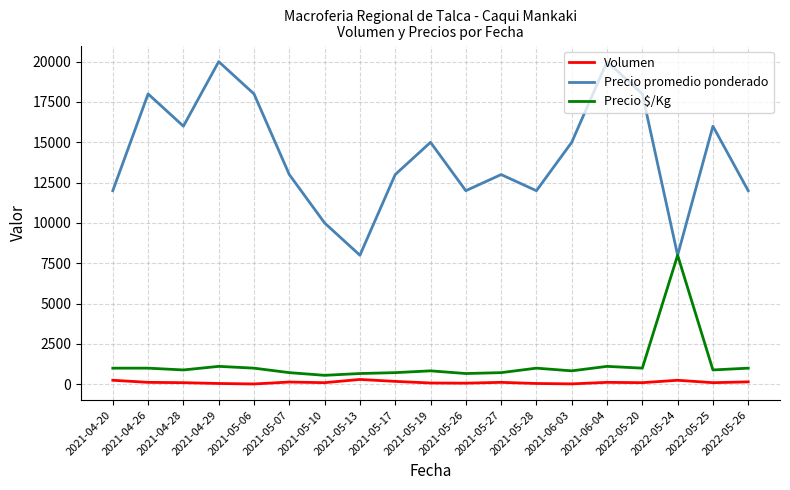

Which series has the largest total across all categories?

Precio promedio ponderado